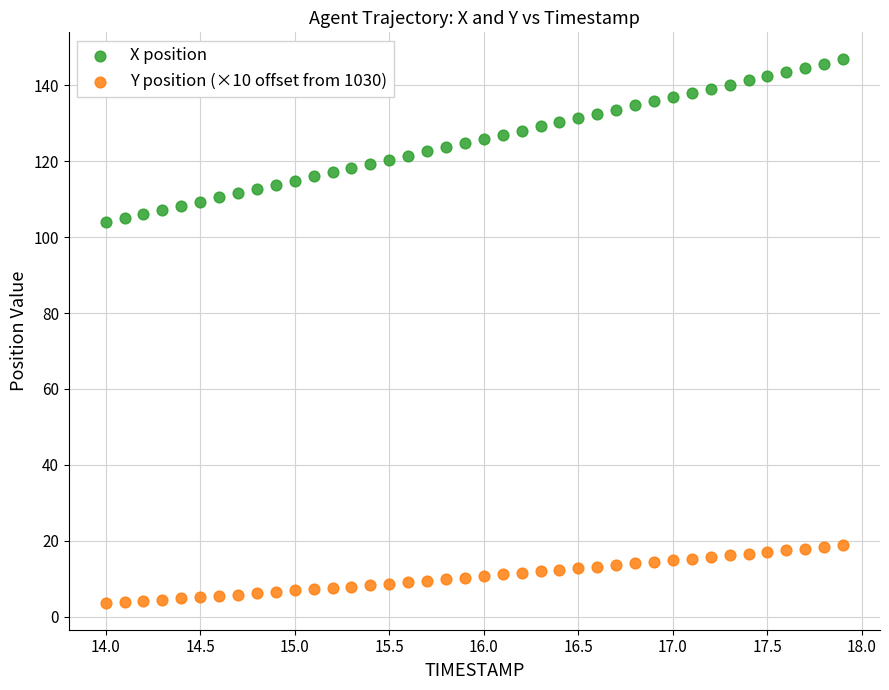

Across all data points, what is the range of Y values (max minus min)?

143.1